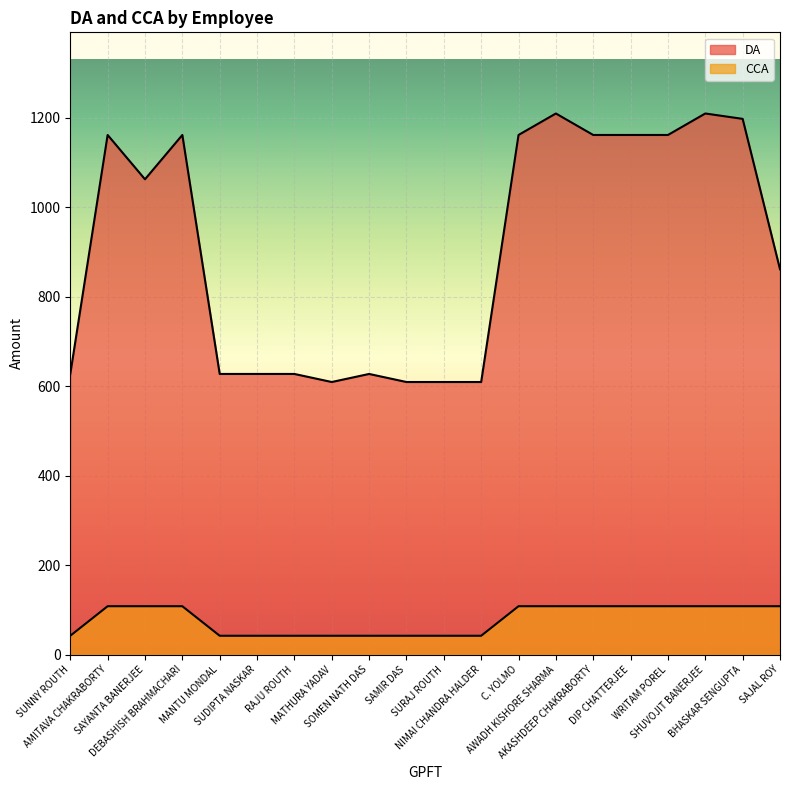

What is the label of the 17th point from the left?

WRITAM POREL